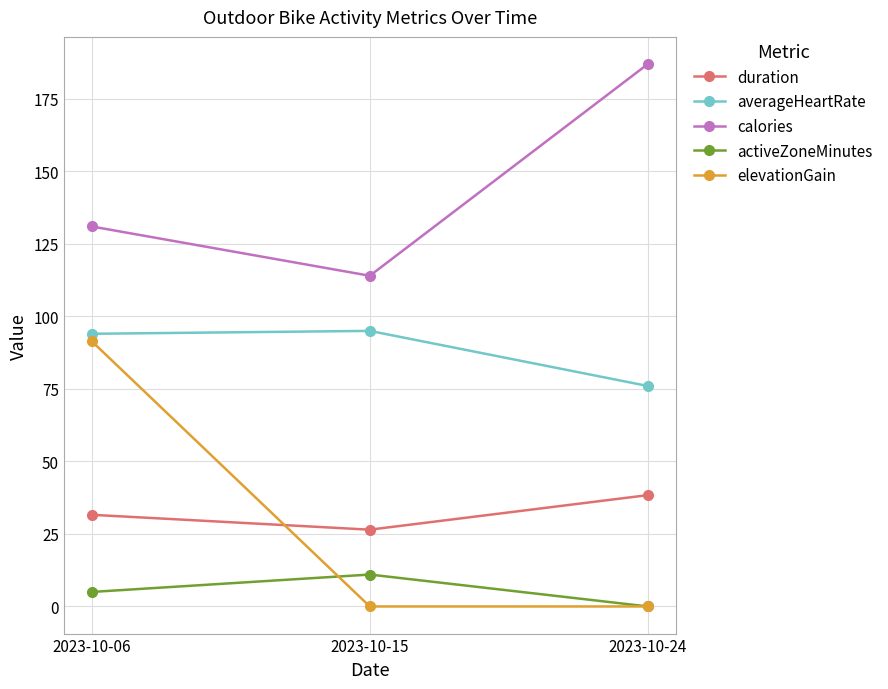

At which category is the sum across all series the highest?

2023-10-06